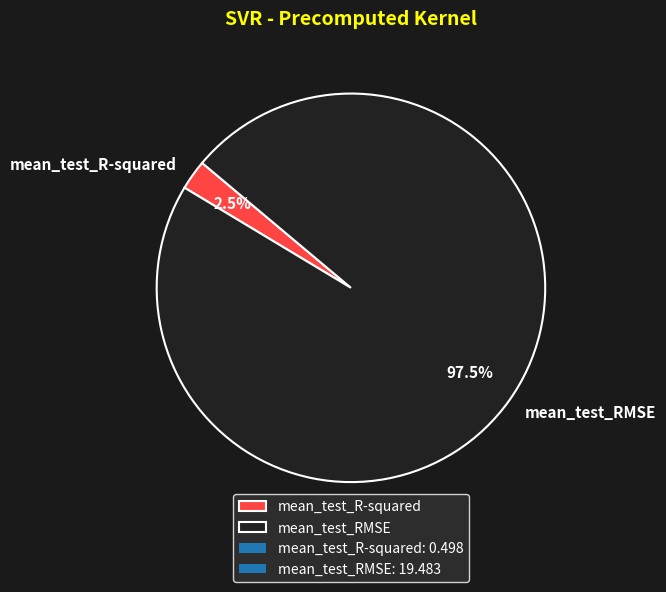

Between mean_test_RMSE and mean_test_R-squared, which is larger?

mean_test_RMSE